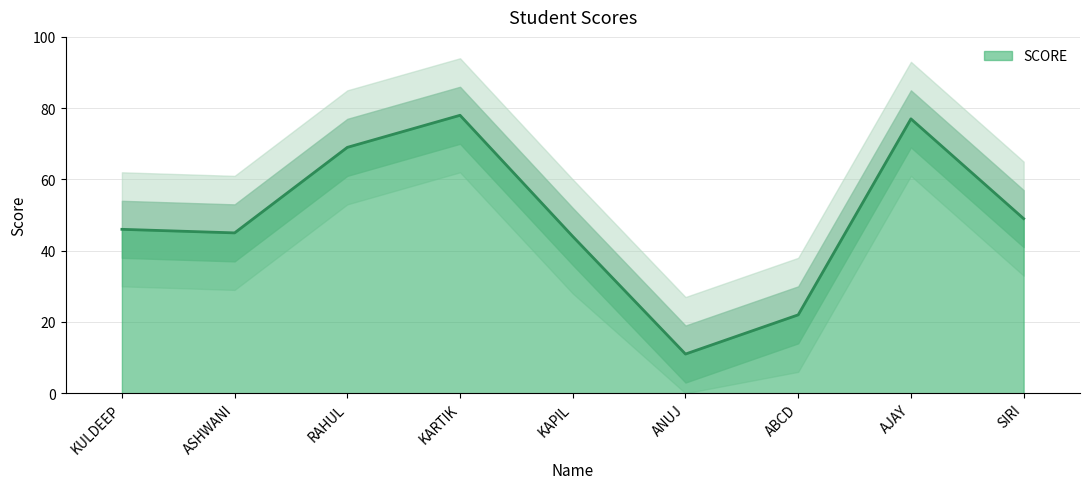

Which has a higher value, ANUJ or KARTIK?

KARTIK